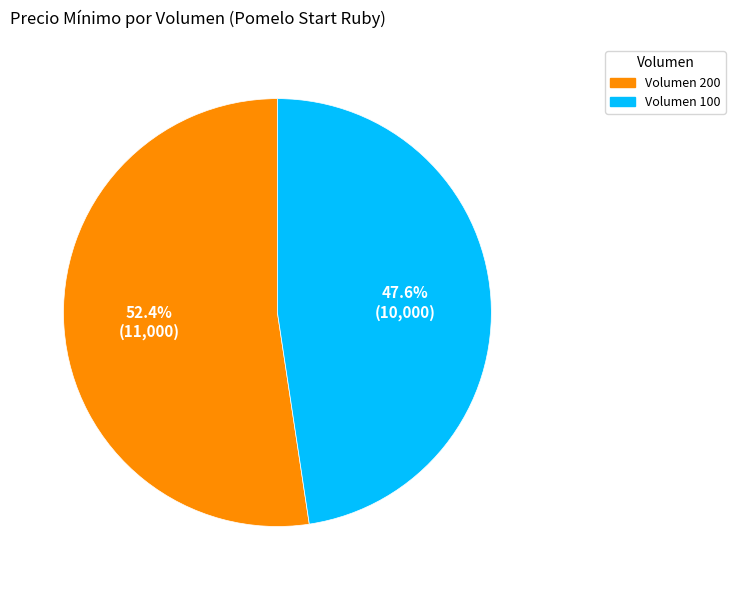

What is the smallest slice in the pie chart?

100